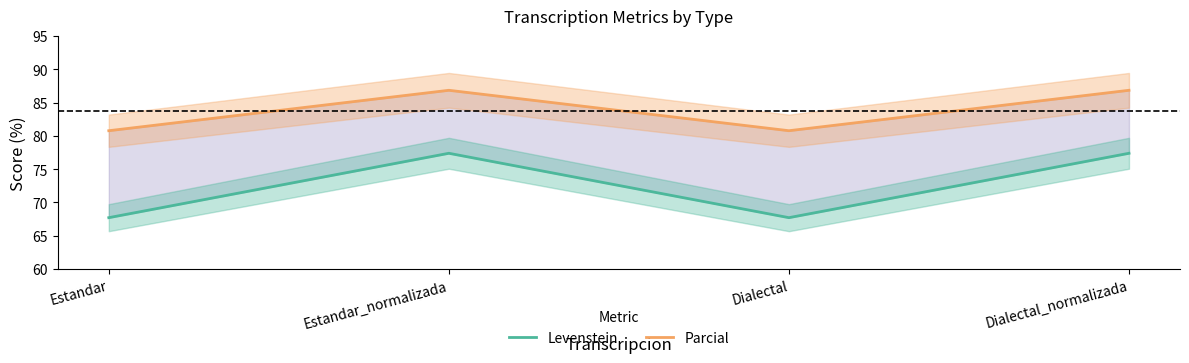

How many lines are shown in the chart?

2